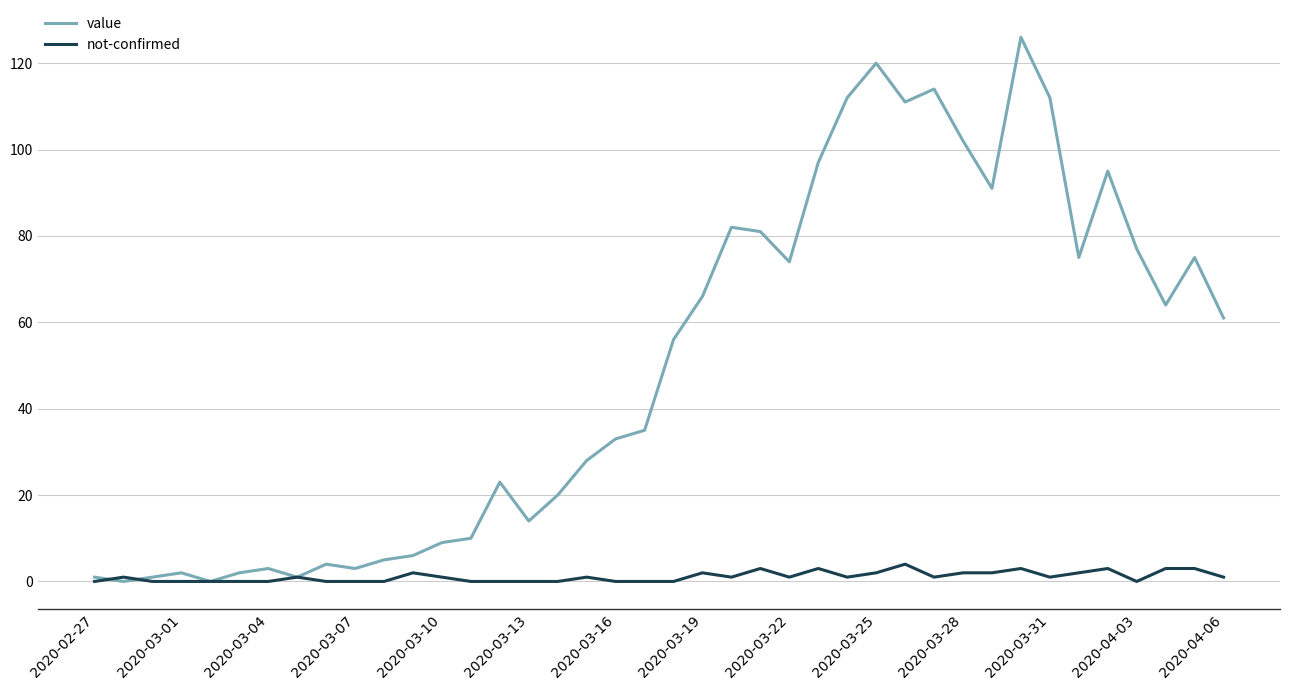

List the series in order of their peak value, highest first.

value, not-confirmed